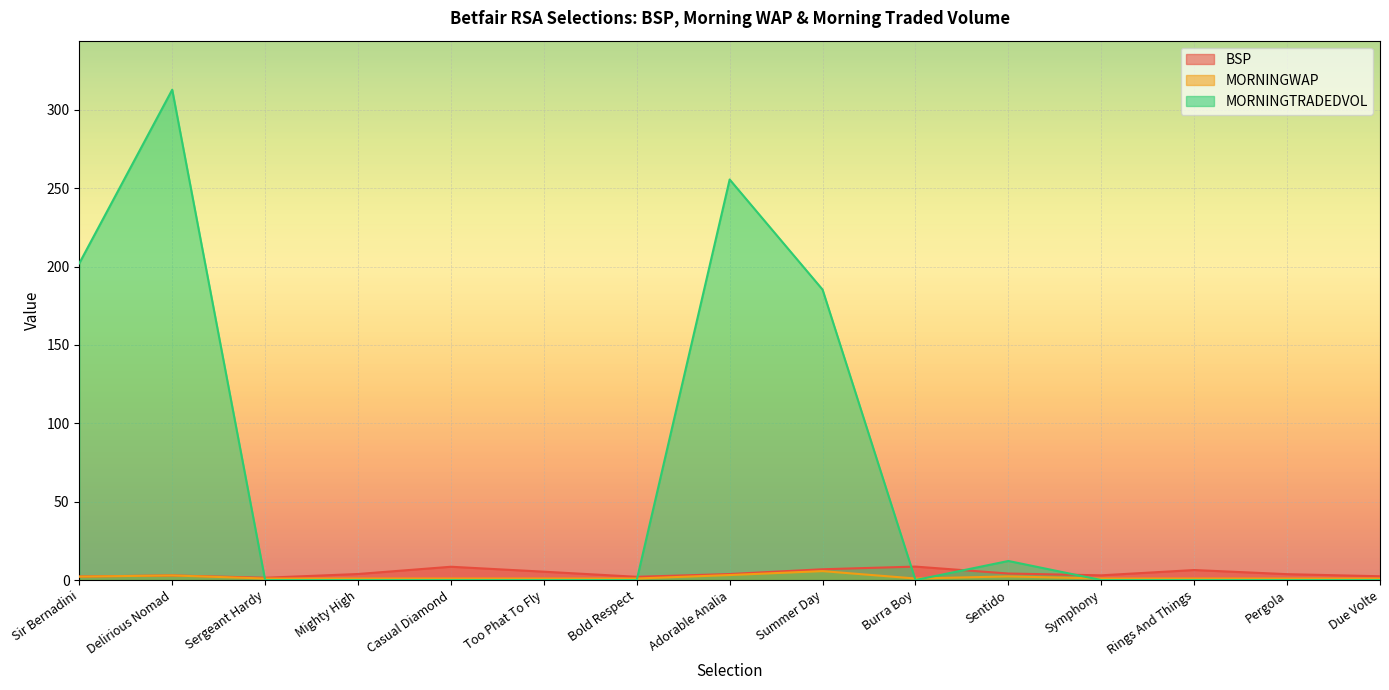

Between which two adjacent categories do MORNINGWAP and MORNINGTRADEDVOL first intersect?

Delirious Nomad and Sergeant Hardy